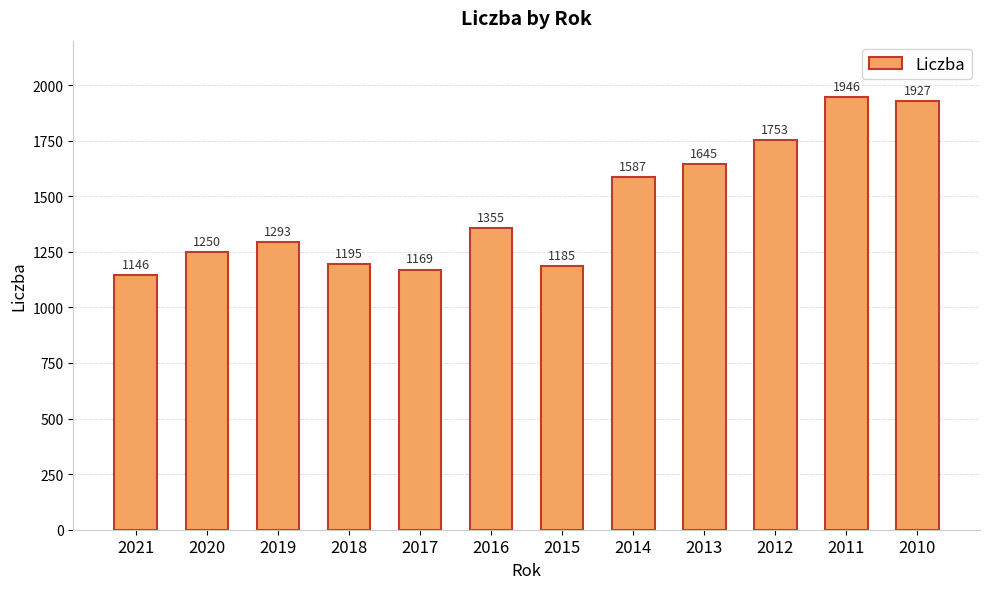

Which category has the highest value across all series?

2011